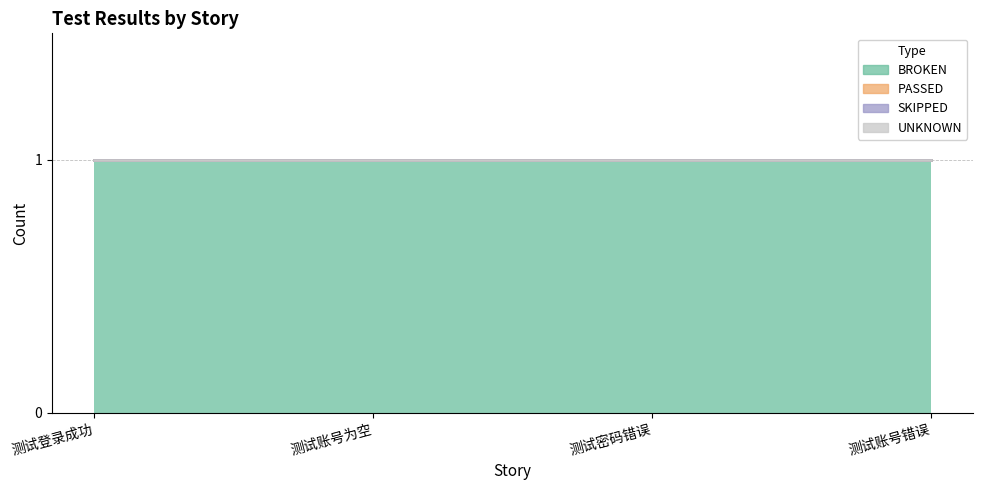

How many categories are shown in the chart?

4